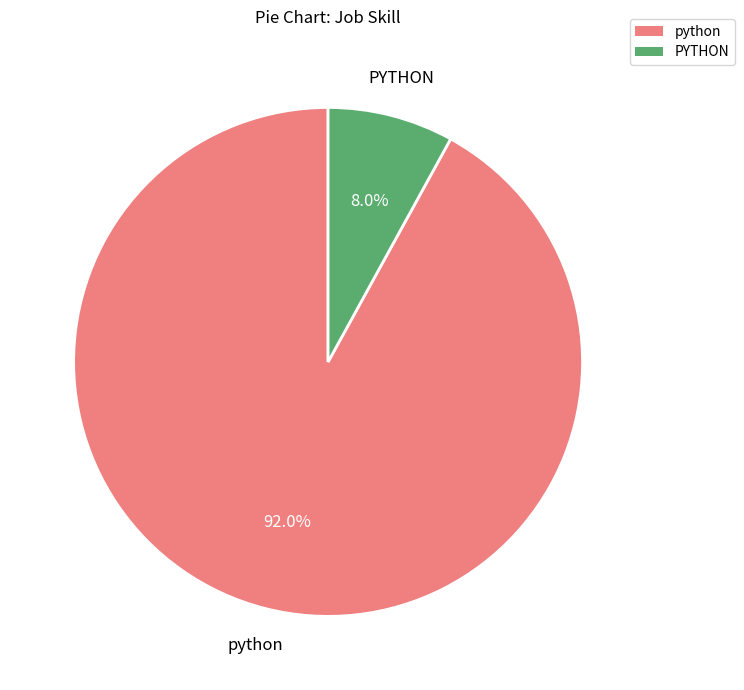

Combined, what portion of the pie is PYTHON and python?

100.0%